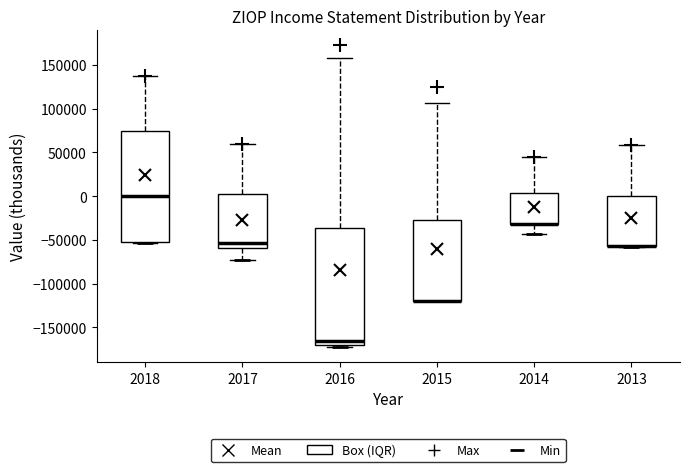

Which box is the tallest, from its lower edge to its upper edge?

2016